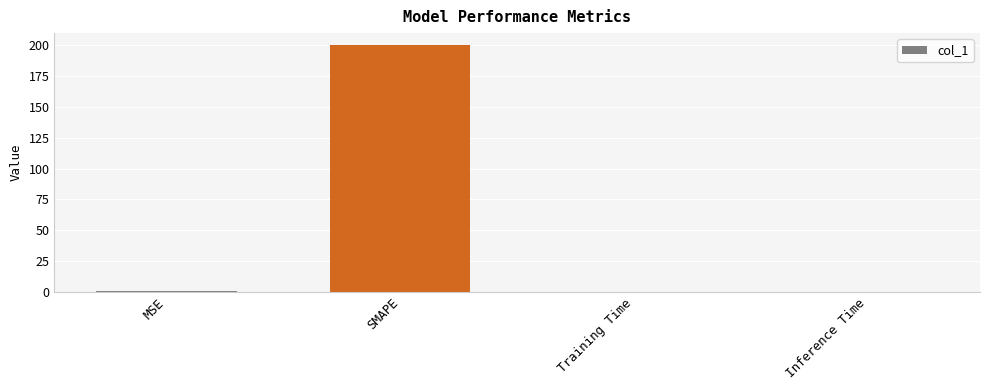

What is the sum of all values?

201.0